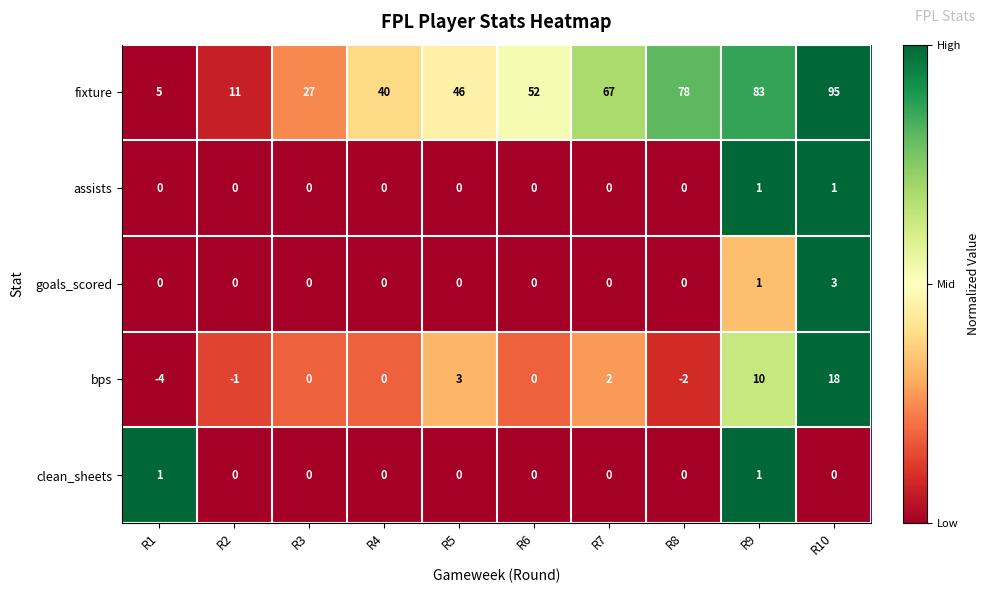

What is the total value across all series at R1?

2